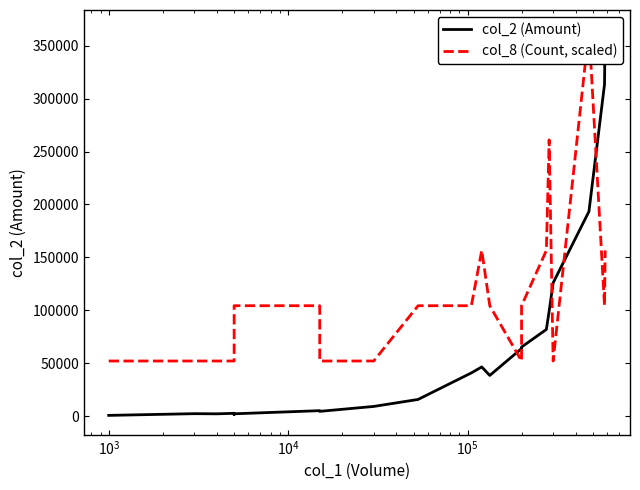

Which series has the largest total across all categories?

col_8 (Count, scaled)